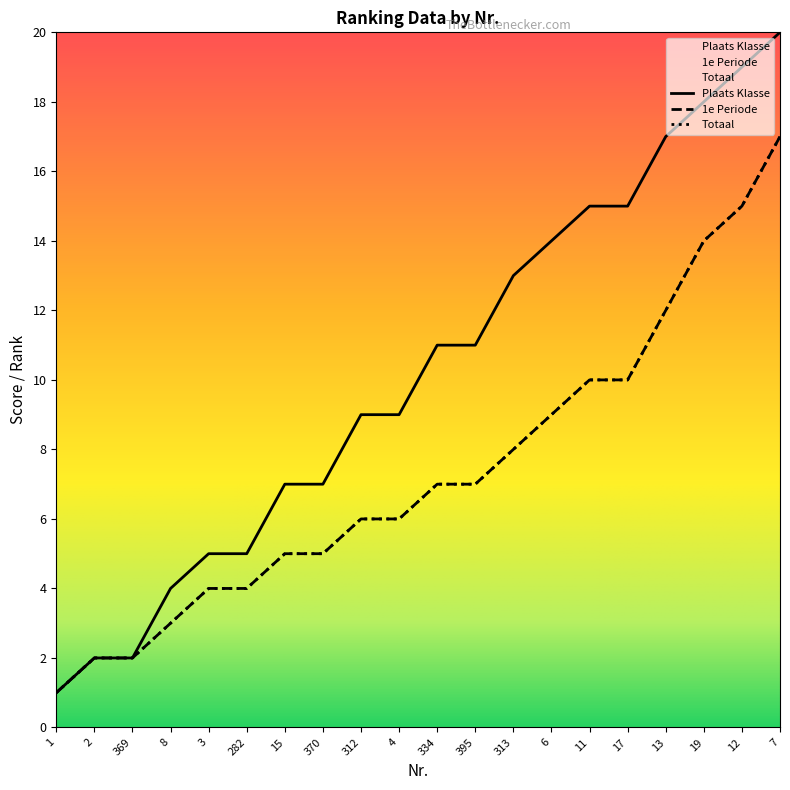

Reading left to right, what are all the values shown in this chart?

Plaats Klasse: 1	2	2	4	5	5	7	7	9	9	11	11	13	14	15	15	17	18	19	20
1e Periode: 1	2	2	3	4	4	5	5	6	6	7	7	8	9	10	10	12	14	15	17
Totaal: 1	2	2	3	4	4	5	5	6	6	7	7	8	9	10	10	12	14	15	17